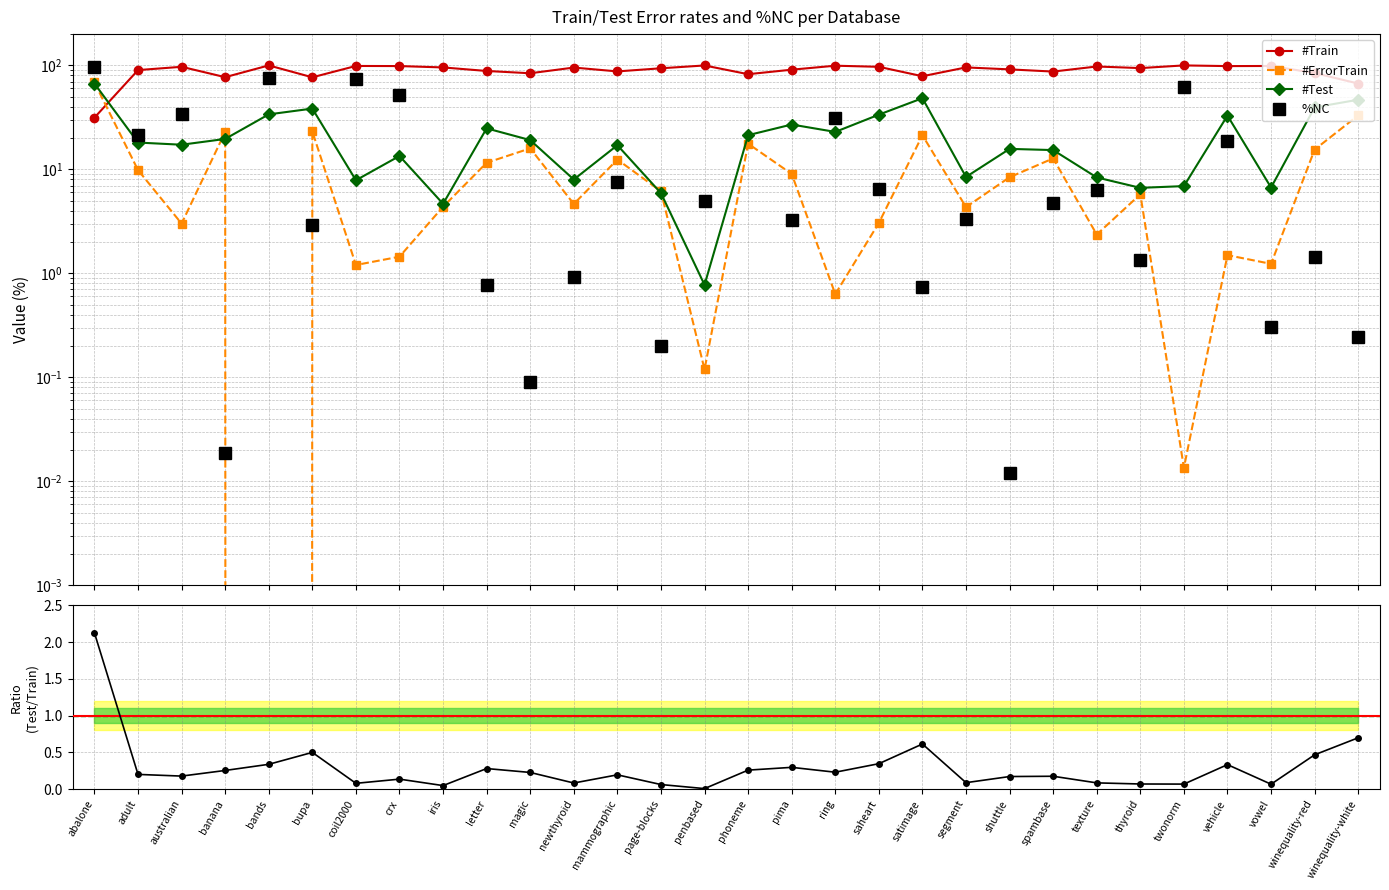

The #Test series shows 9.4 at adult. True or false?

False